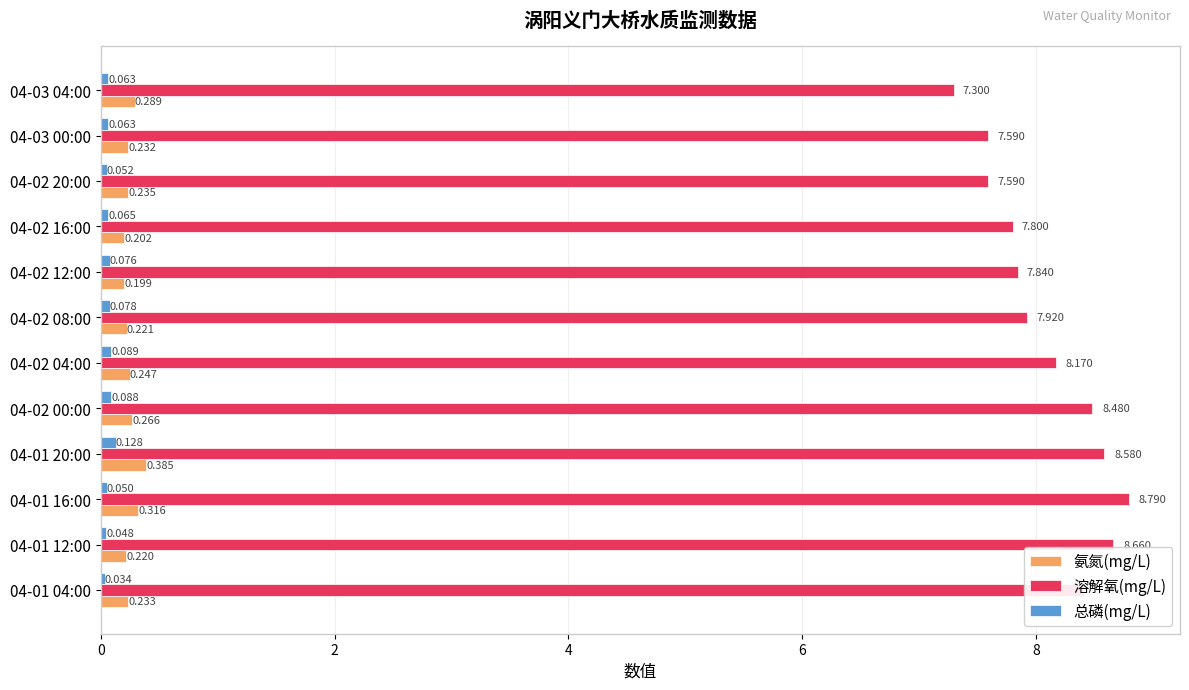

What is the minimum value for 溶解氧(mg/L)?

7.3